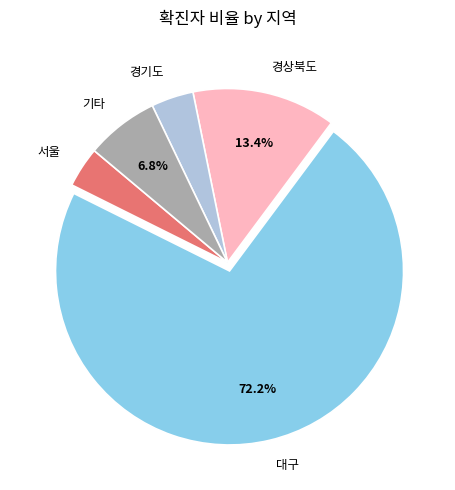

Is the sum of 기타 and 경기도 greater than half?

No